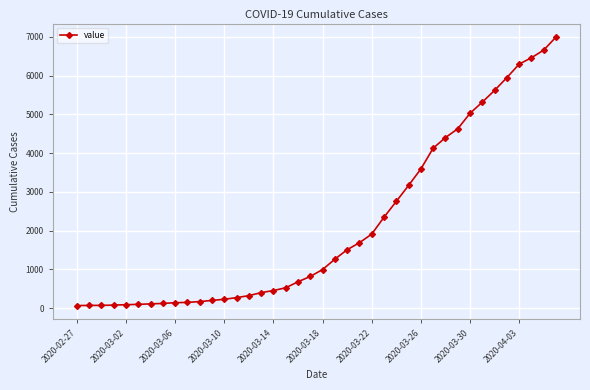

What is the sum of all values?

85677